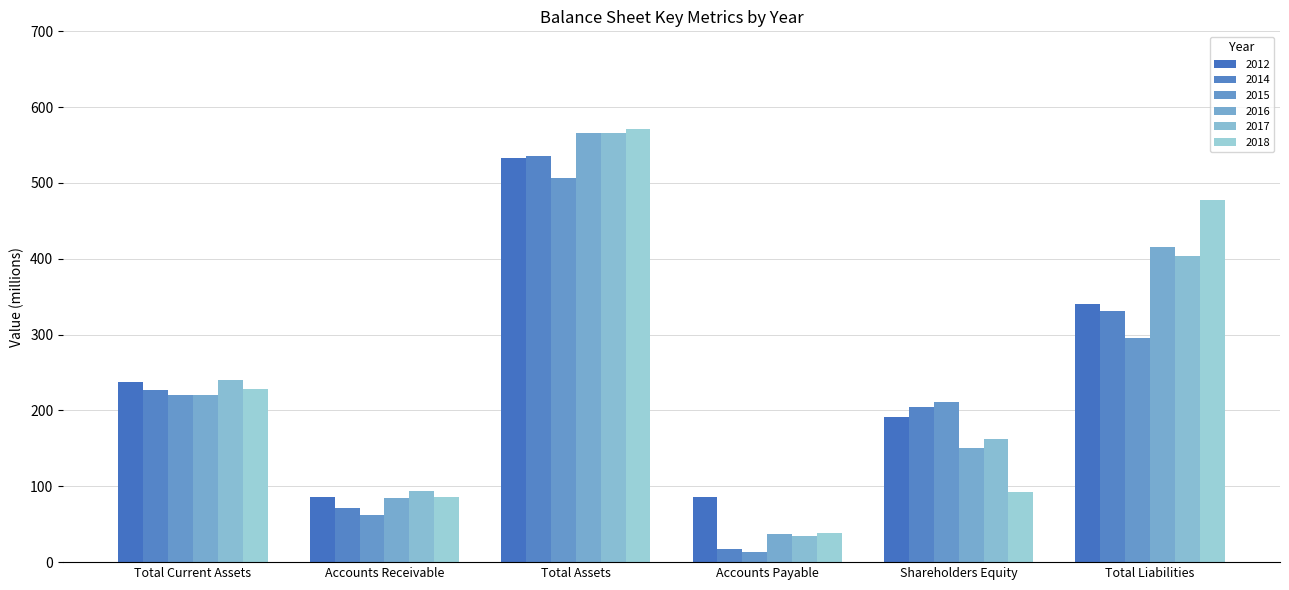

Reading left to right, transcribe all the data shown in this chart.

2012: 238	86	533	86	192	341
2014: 227	72	536	17	205	331
2015: 220	62	506	14	211	295
2016: 221	85	566	37	150	416
2017: 240	94	566	35	162	404
2018: 228	86	571	39	93	478